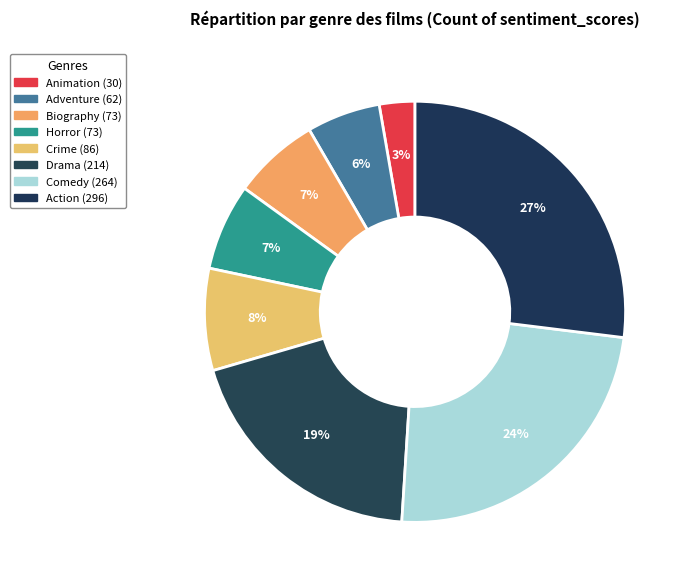

To the nearest percent, what portion does Horror represent?

7%